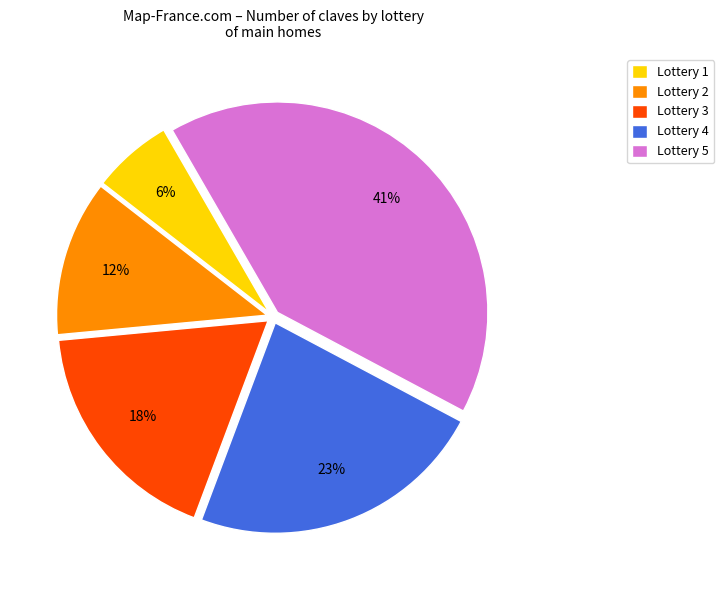

Rank the categories by value from highest to lowest.

Lottery 5, Lottery 4, Lottery 3, Lottery 2, Lottery 1